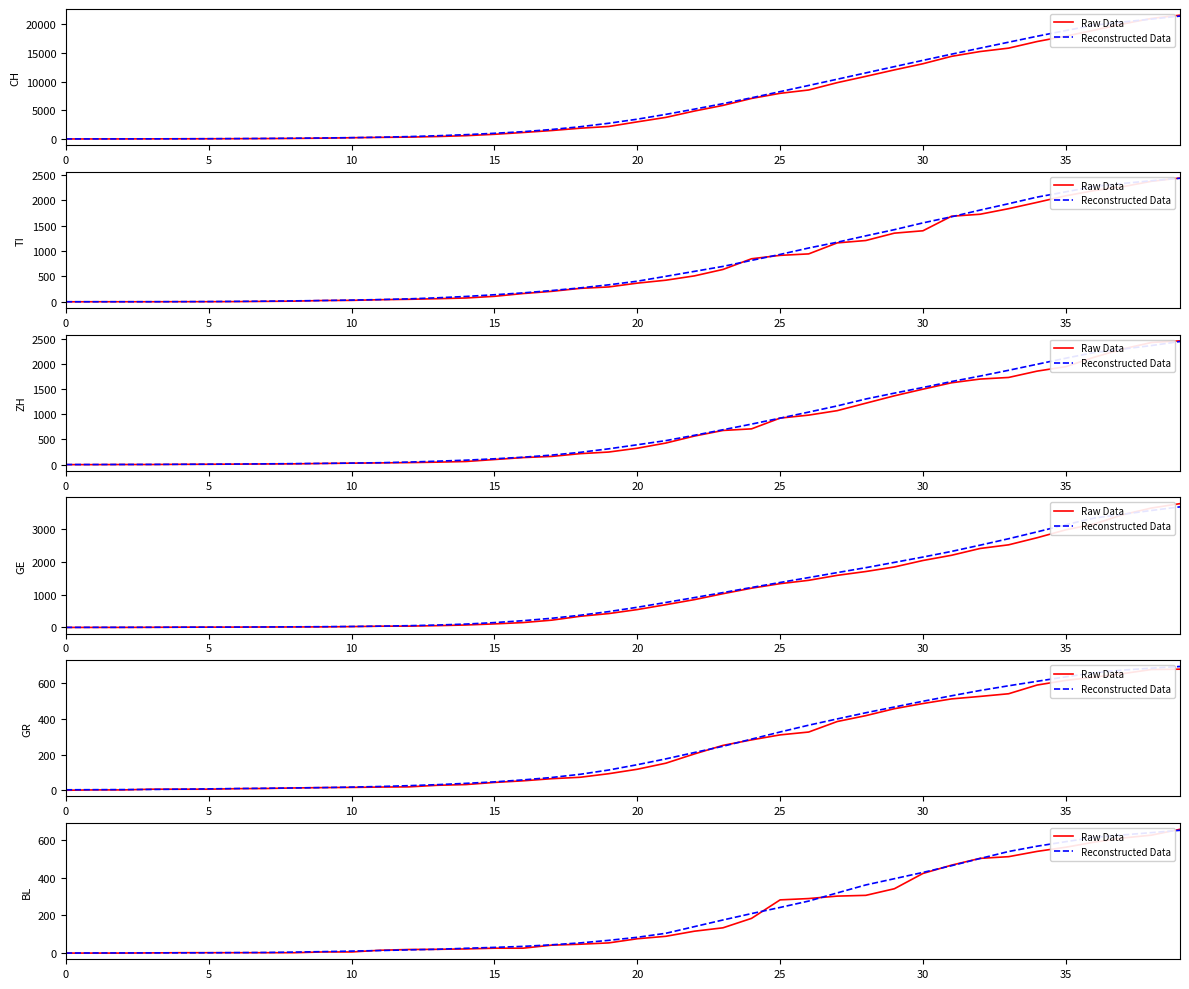

How many categories are shown in the chart?

40